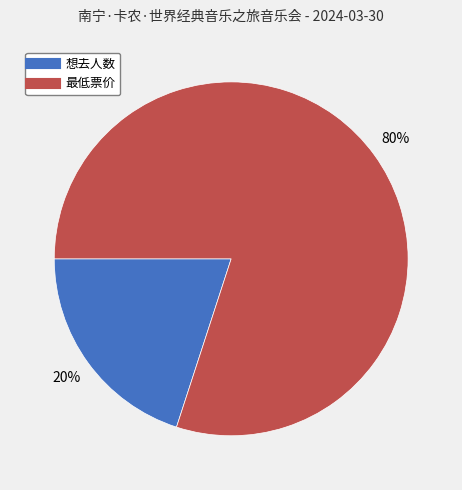

True or false: 最低票价 accounts for 80% of the total.

True